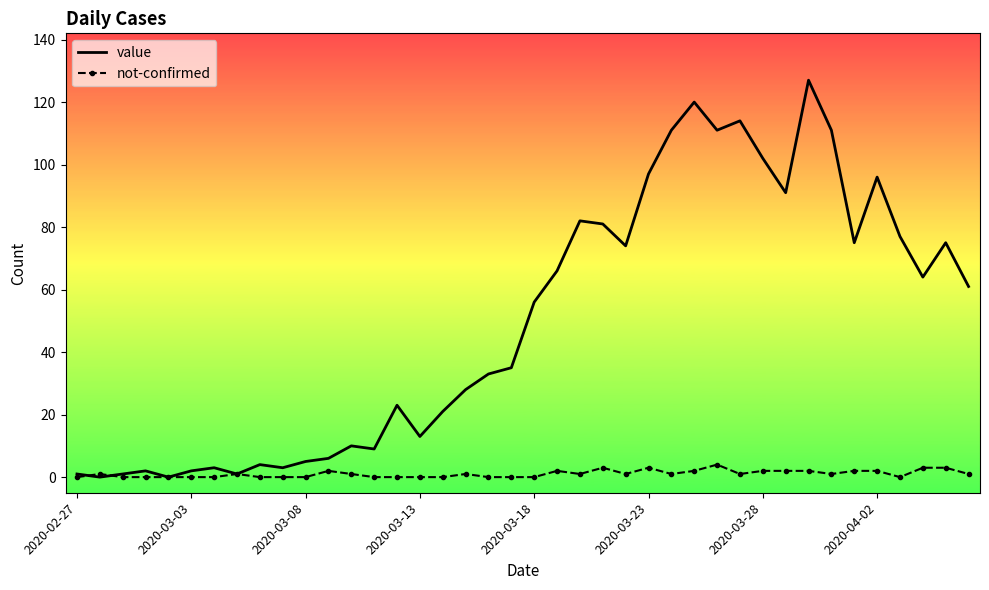

What is the maximum value for not-confirmed?

4